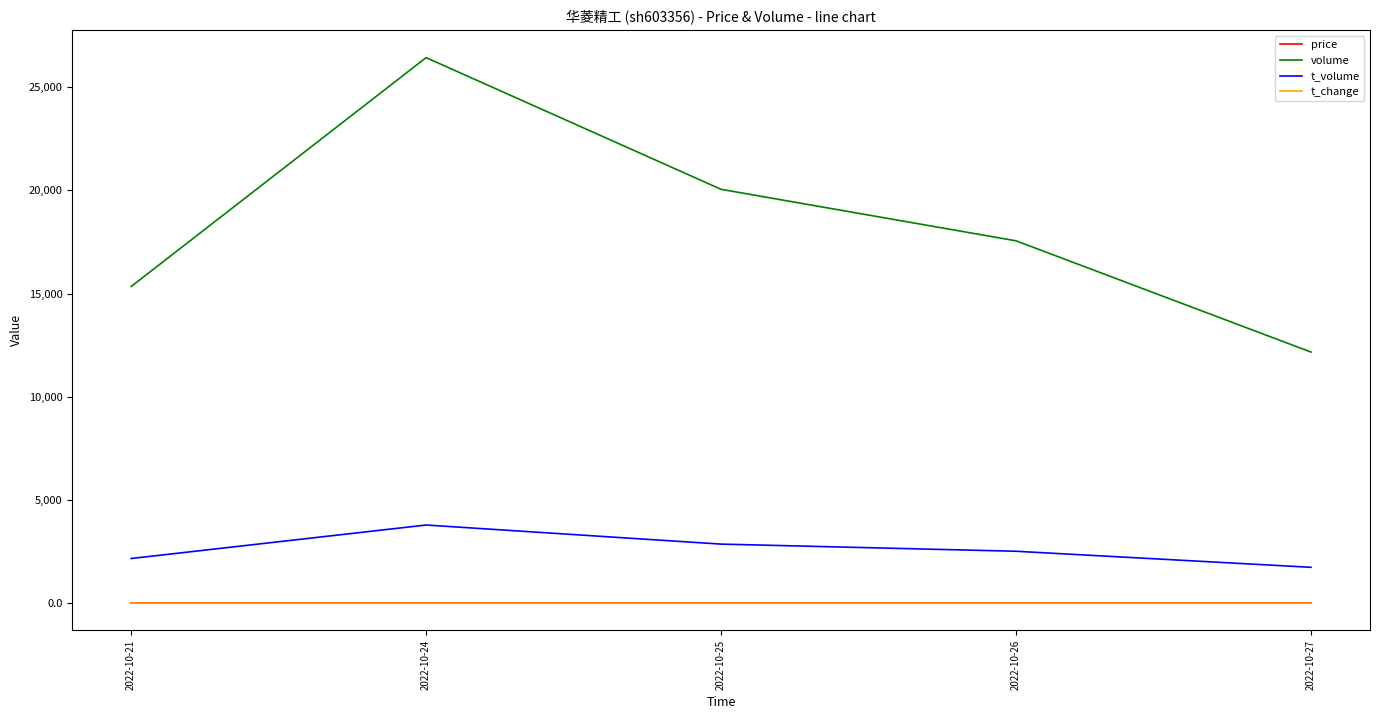

Is it true that t_volume equals 726.7 at 2022-10-27?

False